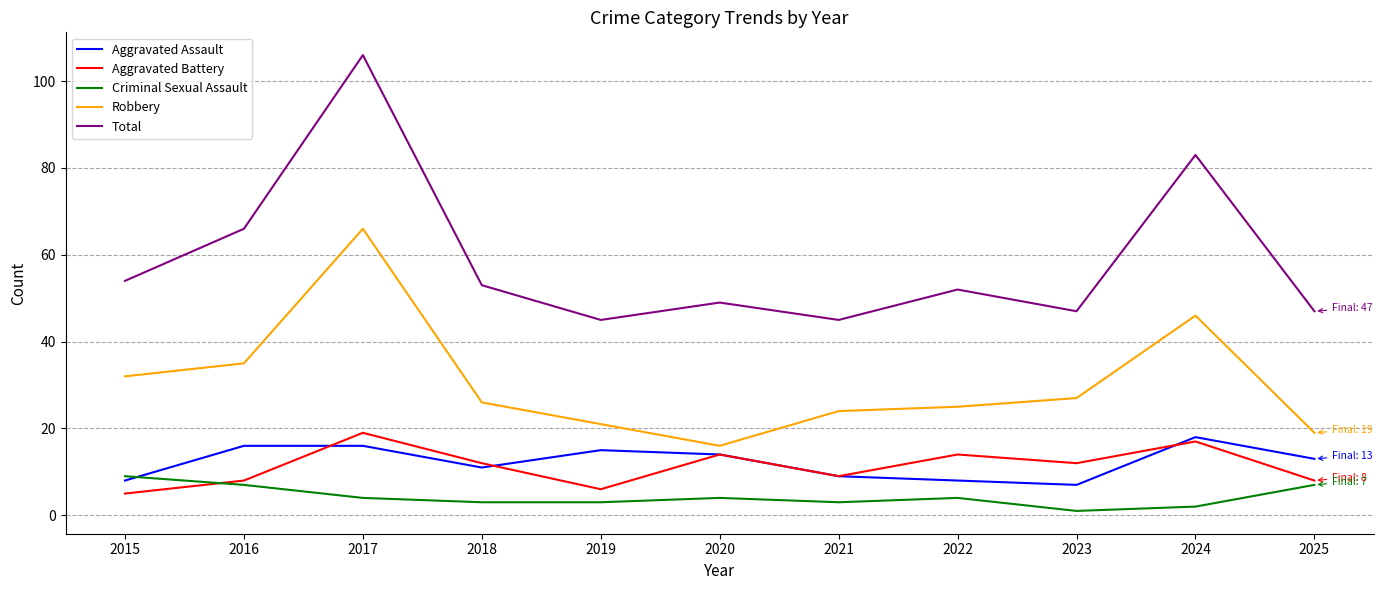

Between 2017 and 2023, which series saw the biggest shift?

Total